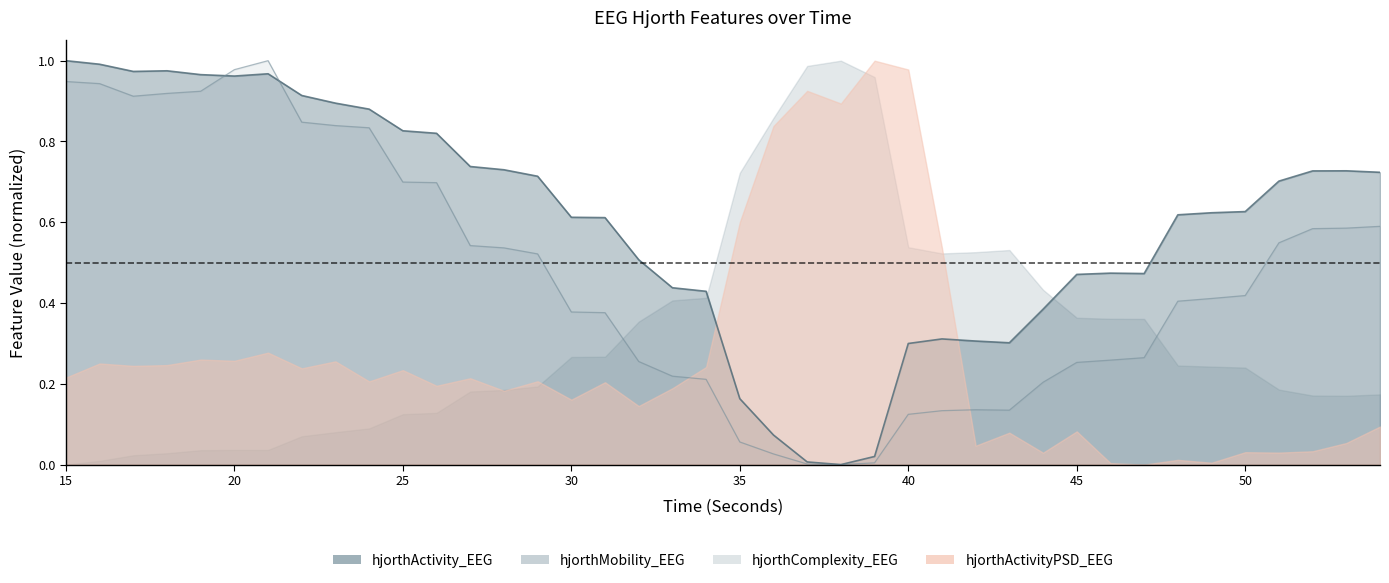

Between 39 and 37, which is larger?

39